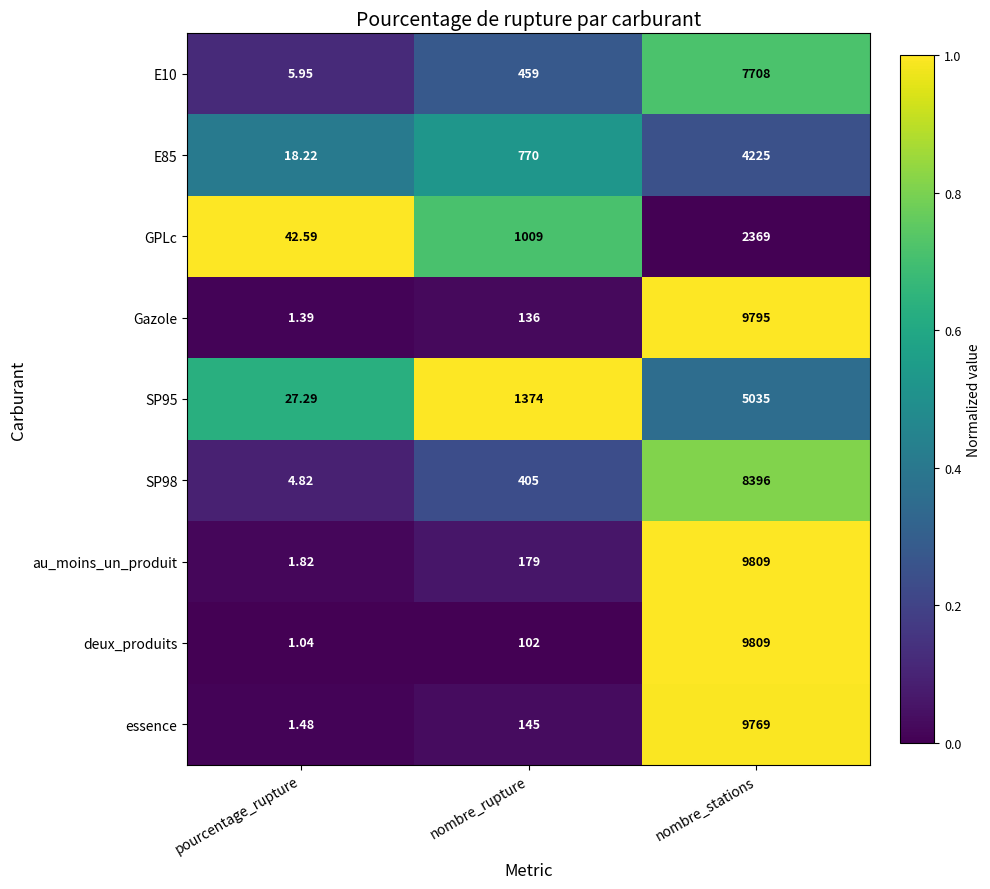

At which label does Gazole reach its peak?

nombre_stations